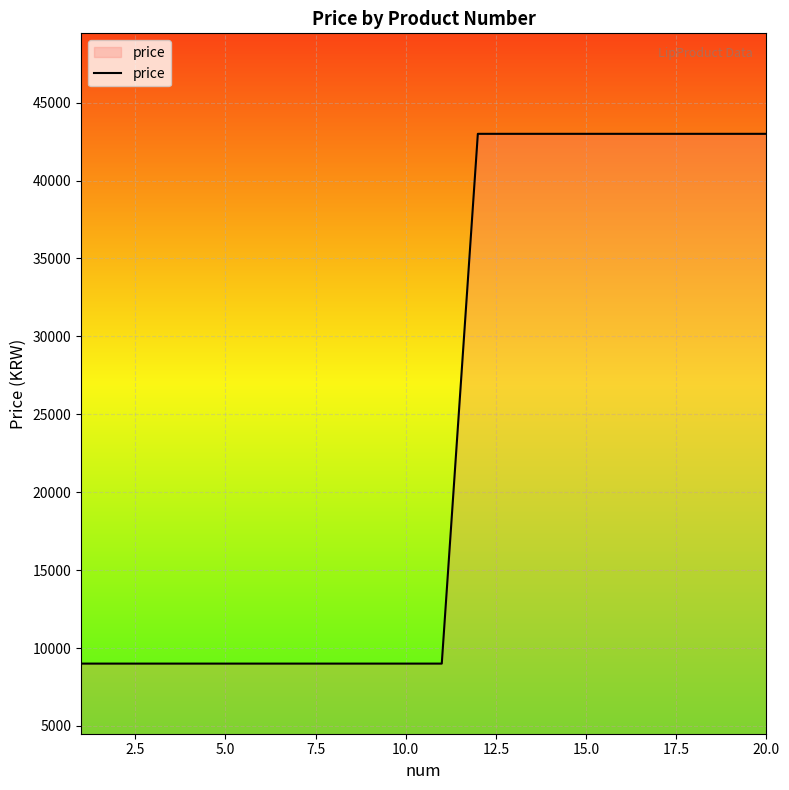

How many lines are shown in the chart?

1